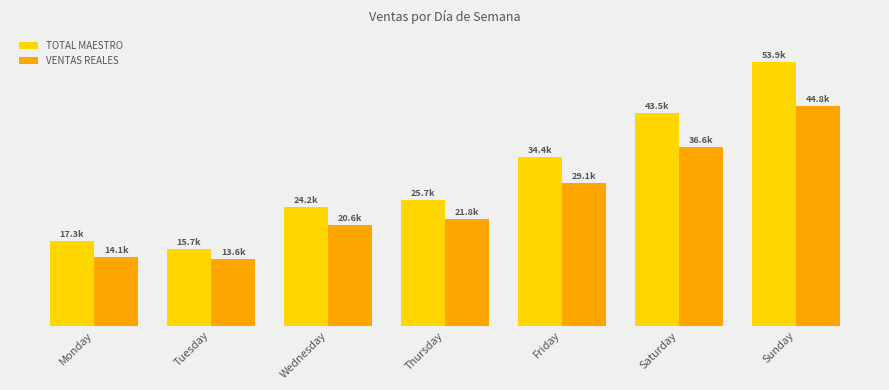

Does the chart contain stacked bars?

No